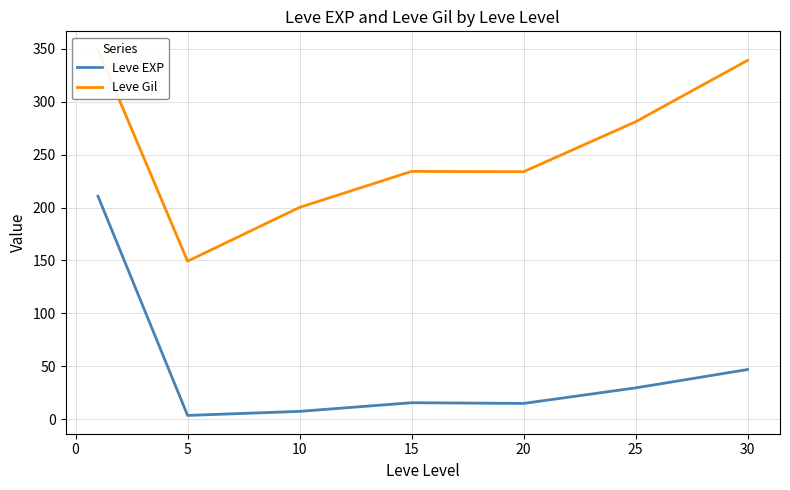

What are all the series names shown in the legend?

Leve EXP, Leve Gil